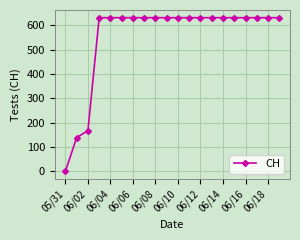

What is the greatest value displayed?

631